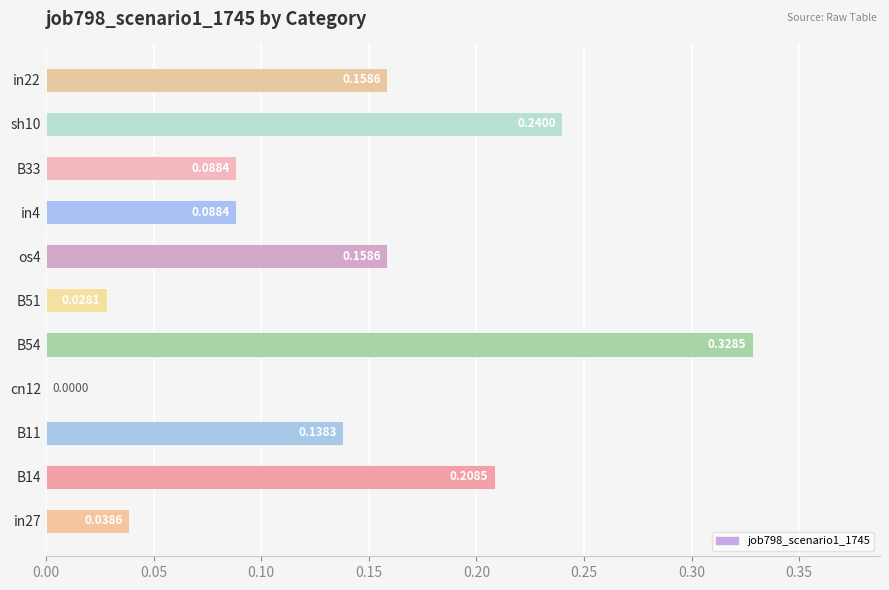

The value at B33 is 0.0. True or false?

False